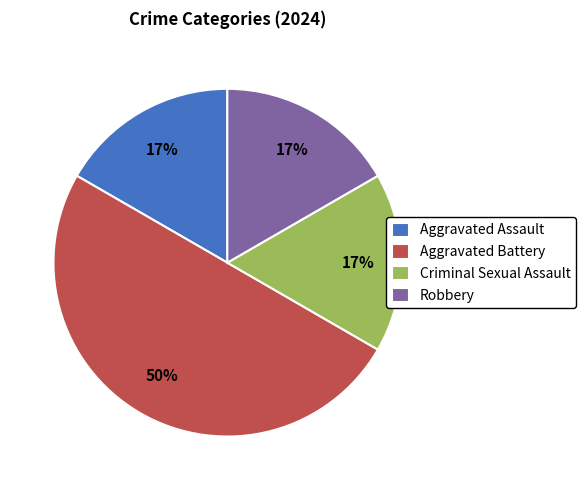

To the nearest percent, what is the difference between the largest and smallest slice percentages?

33%